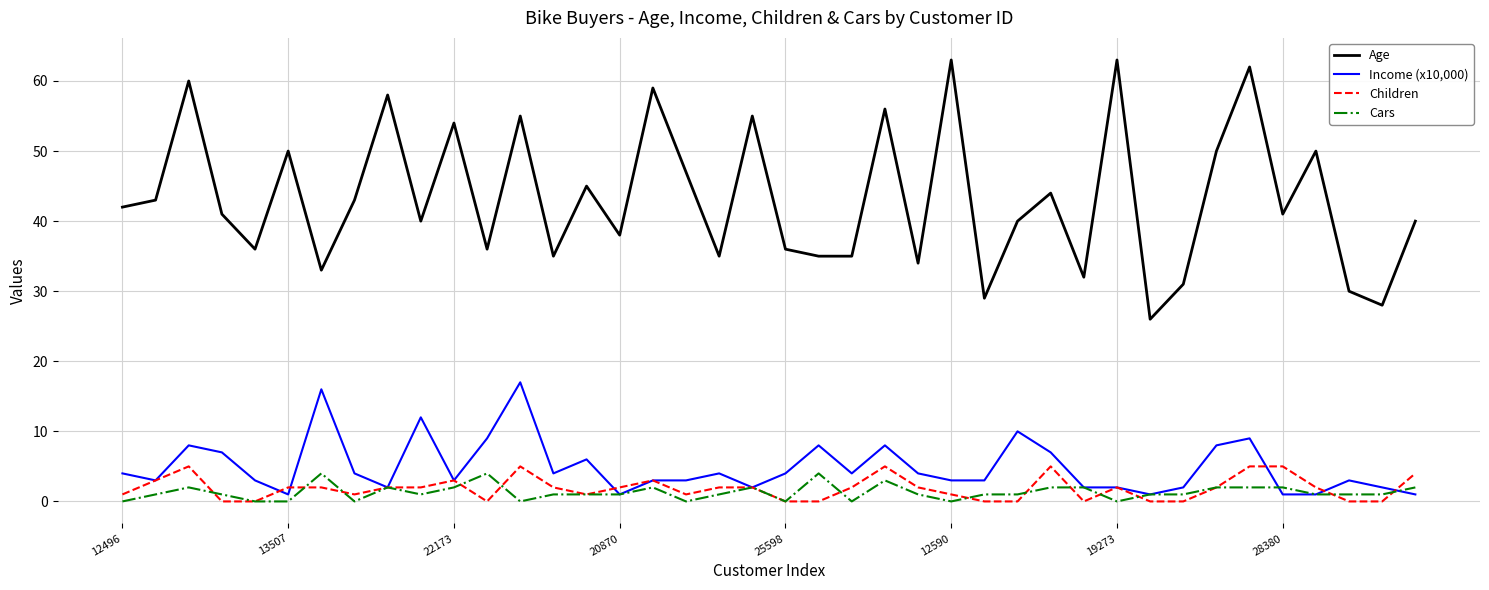

Count the Children values in the range 0 to 3.

33